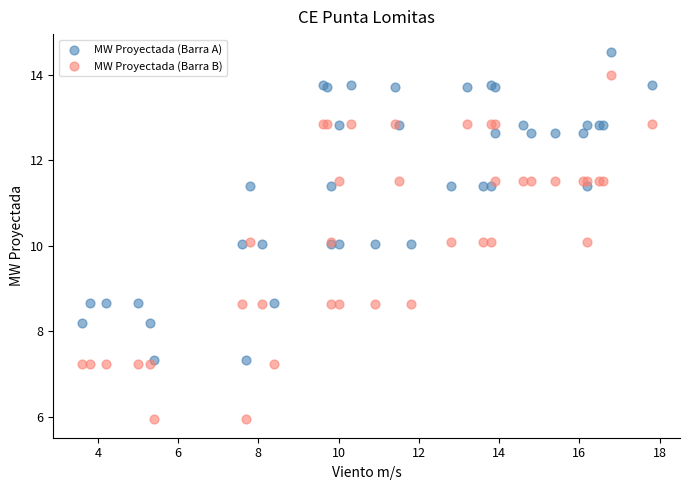

Which series has the largest Y range (max minus min)?

MW Proyectada (Barra B)